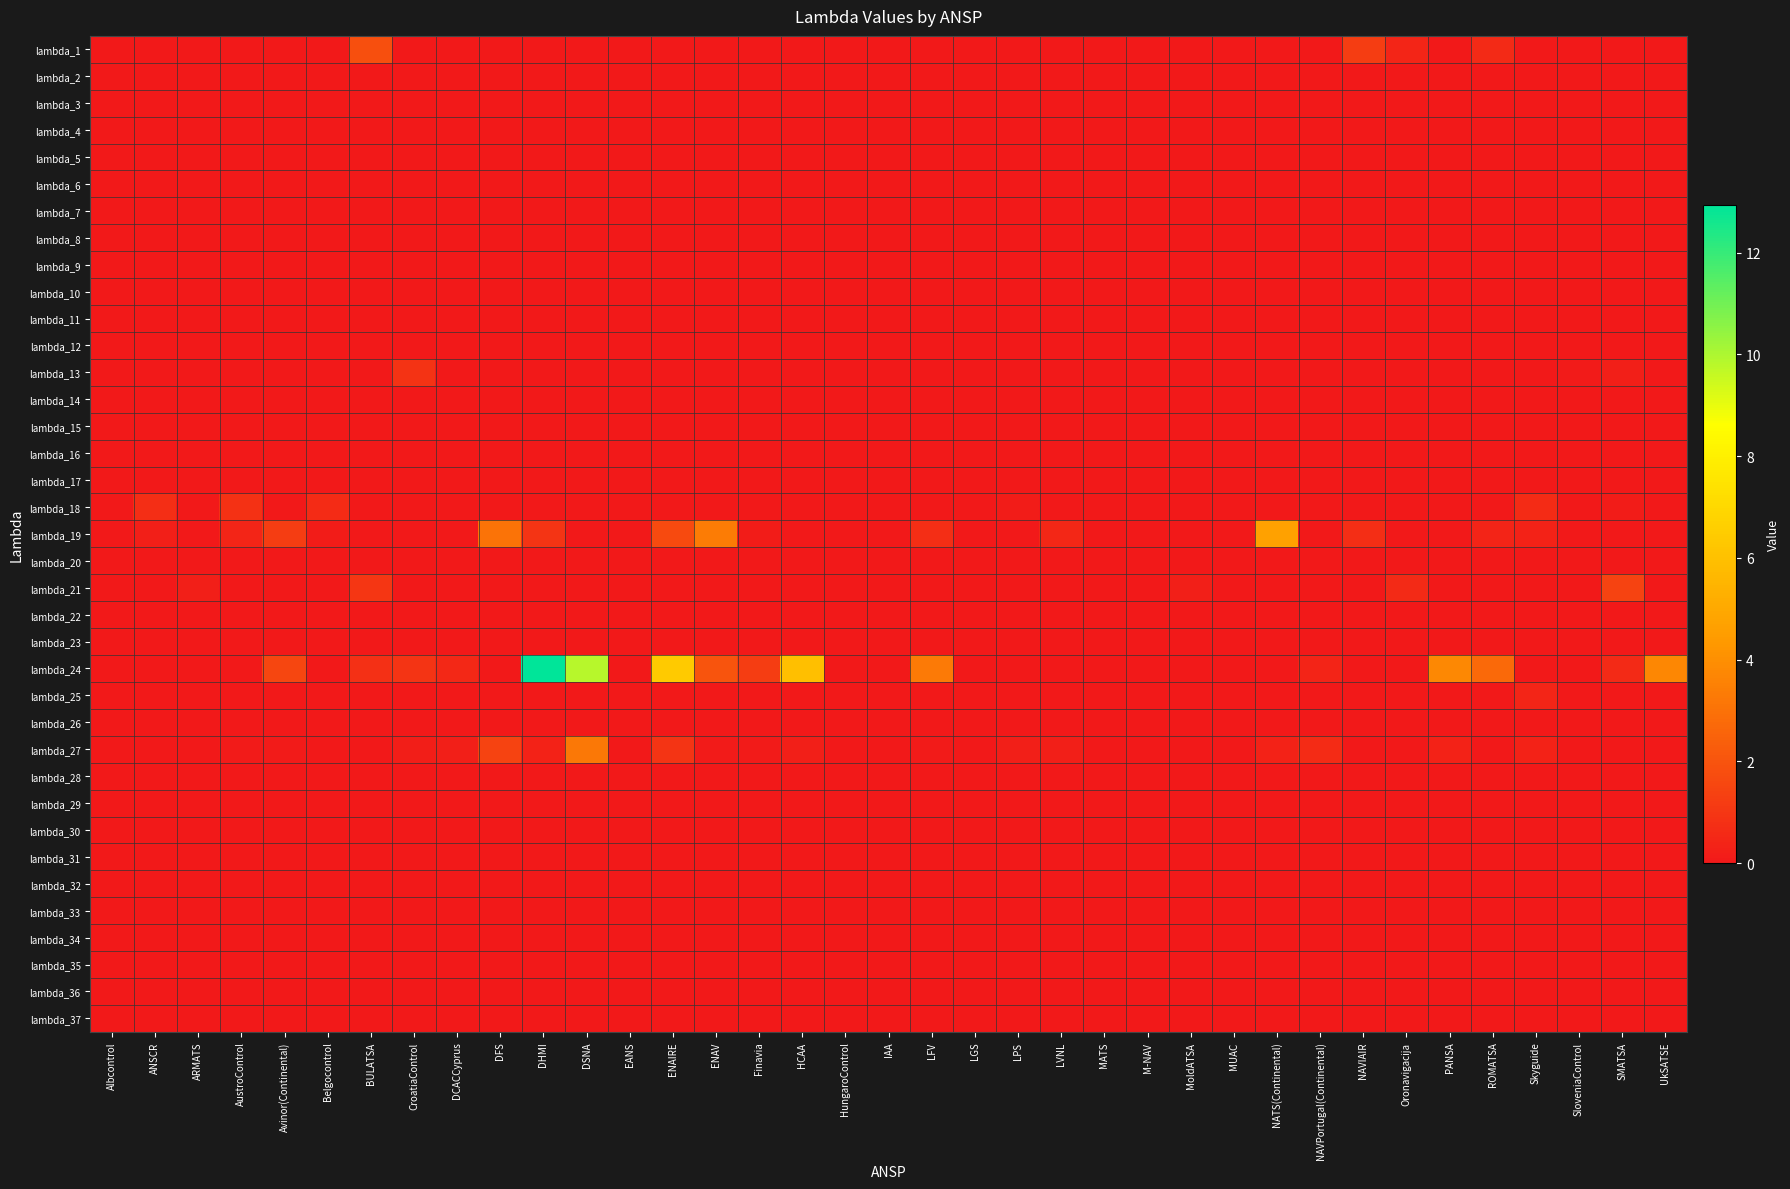

Which has a higher value, LFV or SMATSA?

LFV